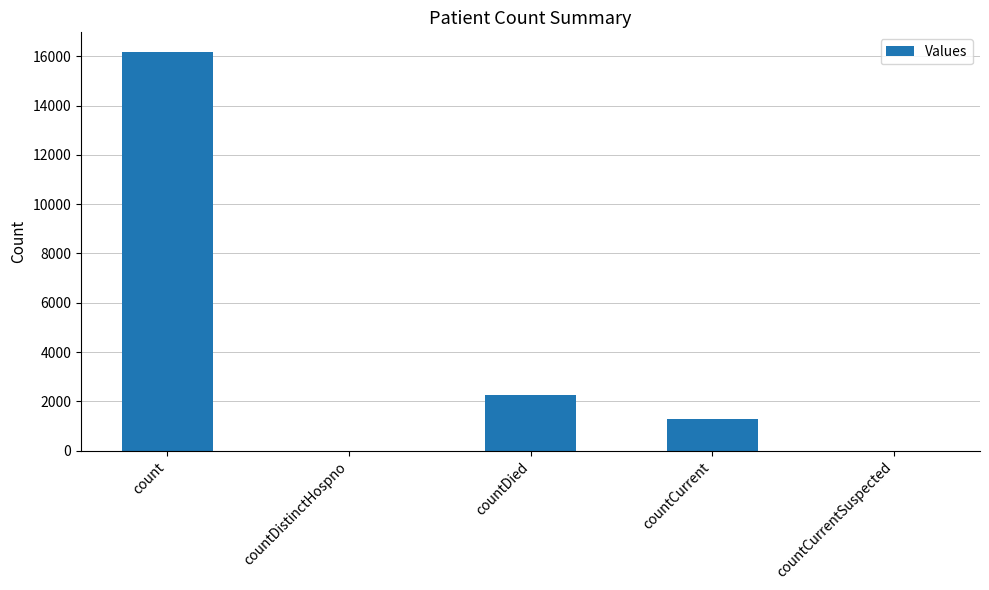

What is the sum of the values at countCurrentSuspected and countCurrent?

1276